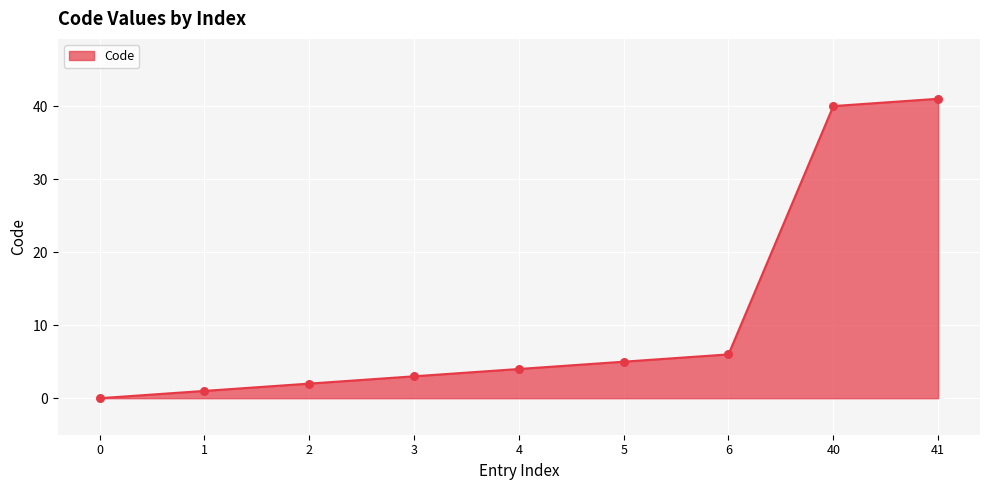

What is the change in value from 1 to 2?

+1